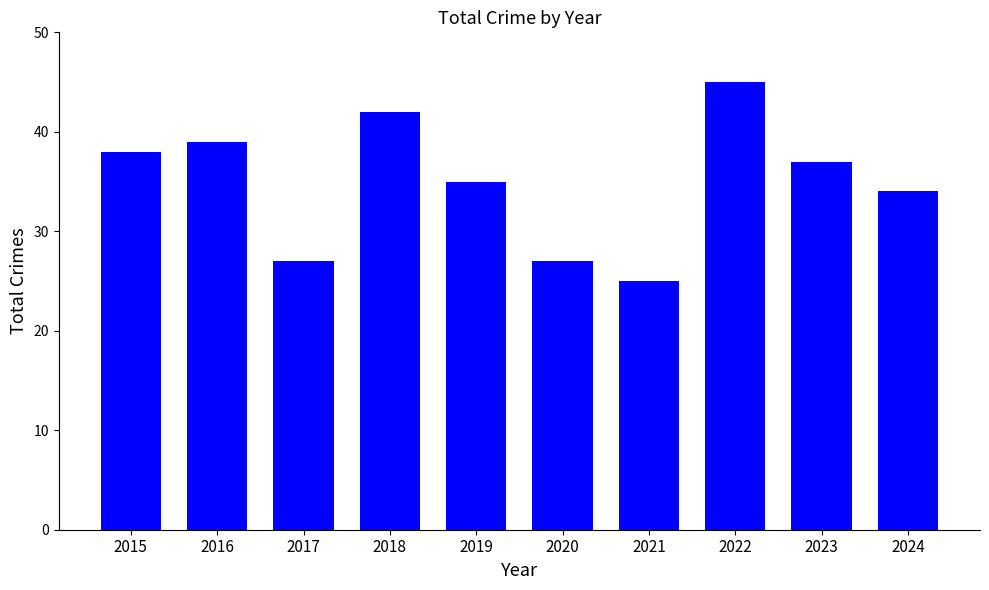

What is the value of the 8th bar from the left?

45